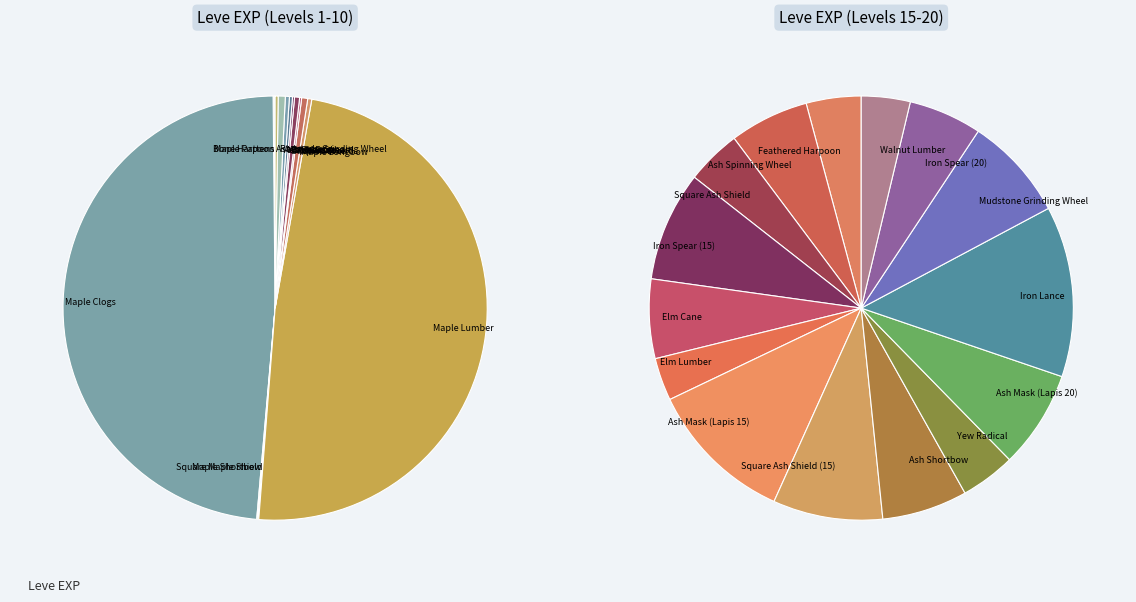

Does any single category account for the majority?

No